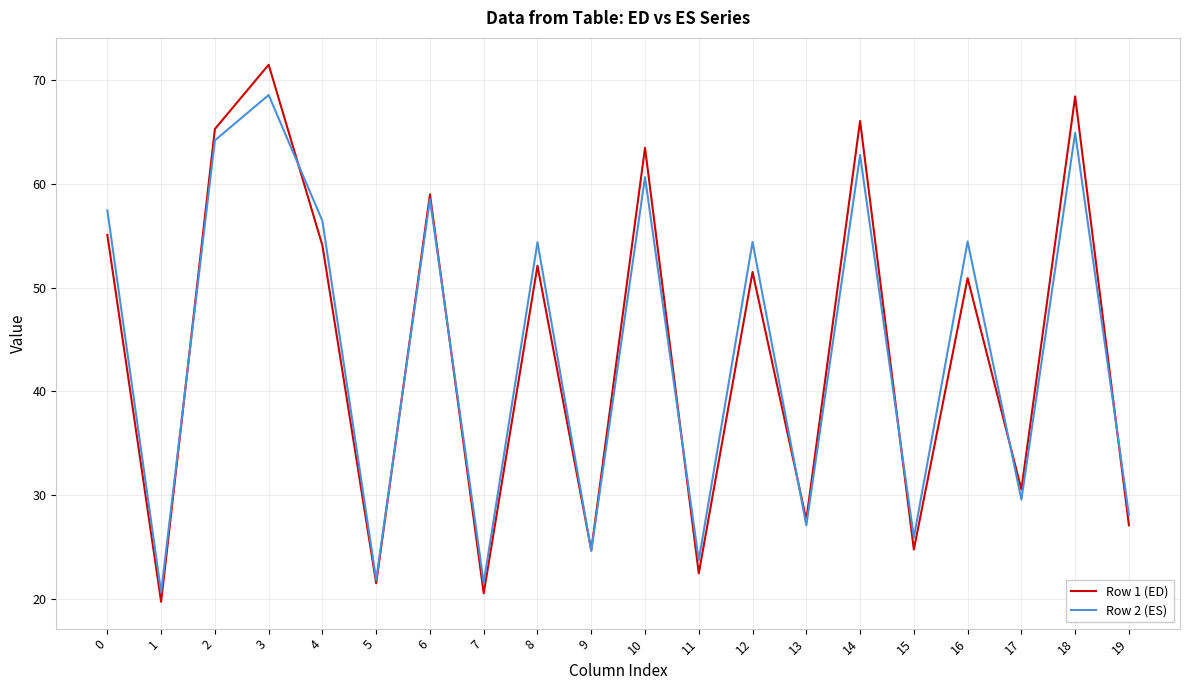

What is the difference between the maximum and second lowest values in the Row 2 (ES) series?

47.0